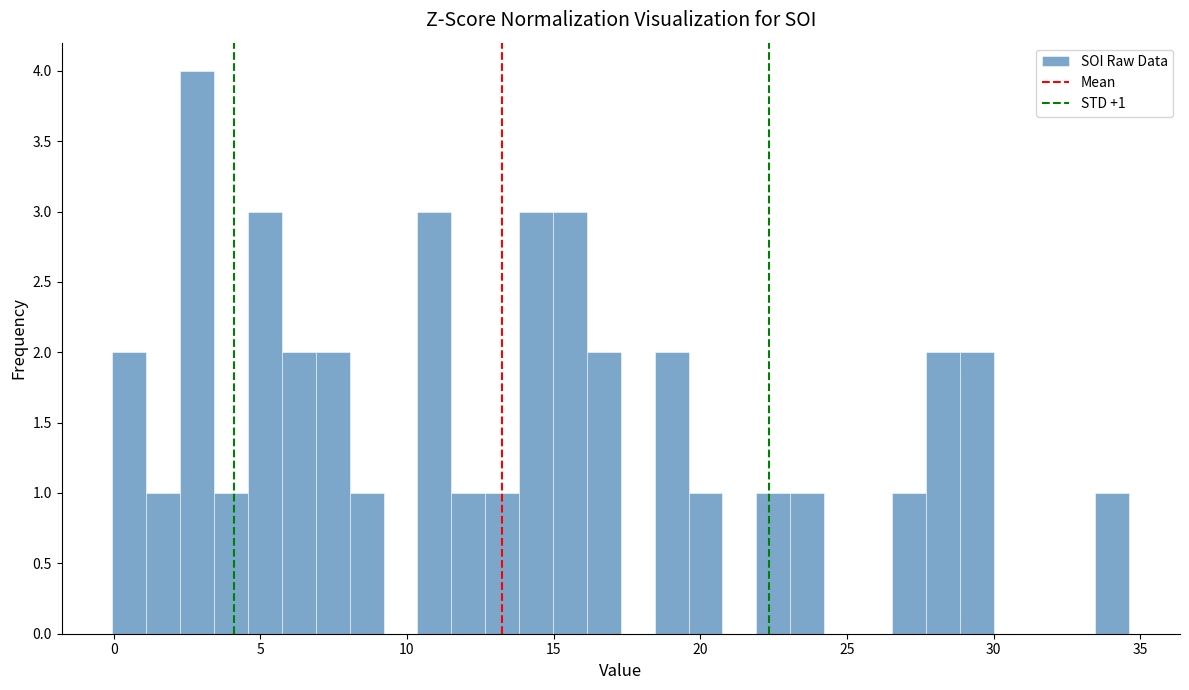

Around what value on the x-axis is the tallest bar? Give the approximate position of its centre, as read against the axis.

3.0